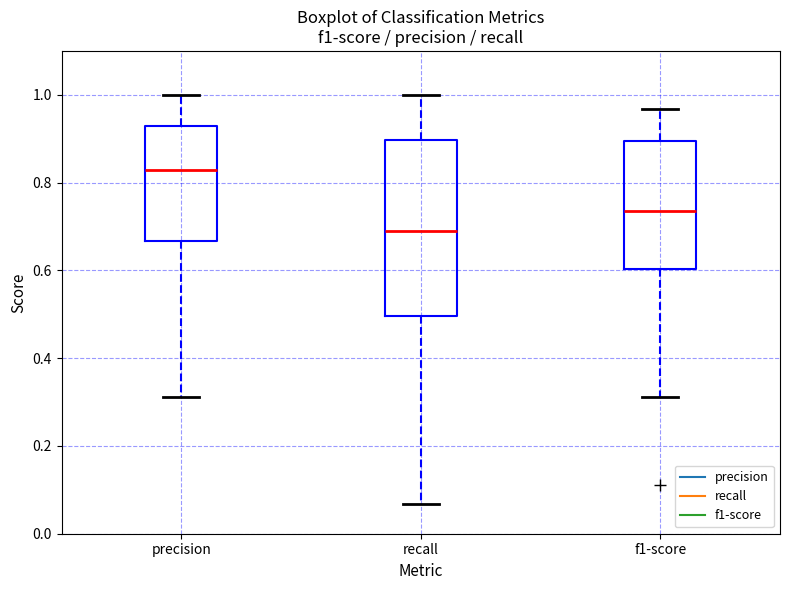

Reading left to right, read every box against the y-axis: the position of its median line, the range the box covers, and the ends of its whiskers. The values are not printed on the chart, so give them approximately, as read against the axis.

precision: median 0.82, box 0.66 to 0.92, whiskers 0.32 to 1.00
recall: median 0.68, box 0.50 to 0.90, whiskers 0.06 to 1.00
f1-score: median 0.74, box 0.60 to 0.90, whiskers 0.32 to 0.96